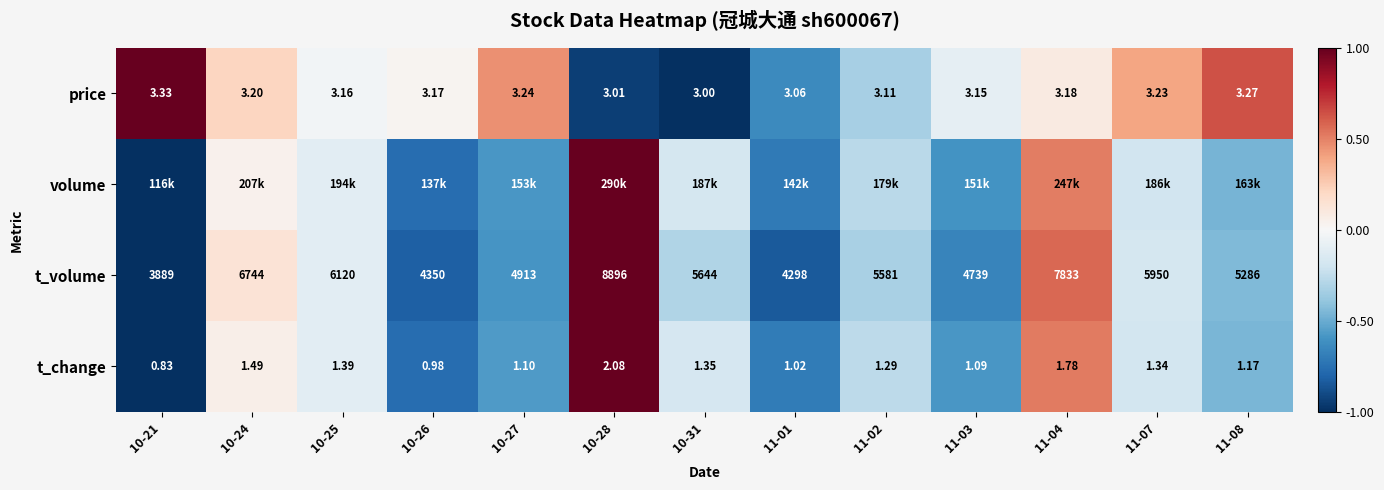

Which label corresponds to the largest value in the chart?

10-21